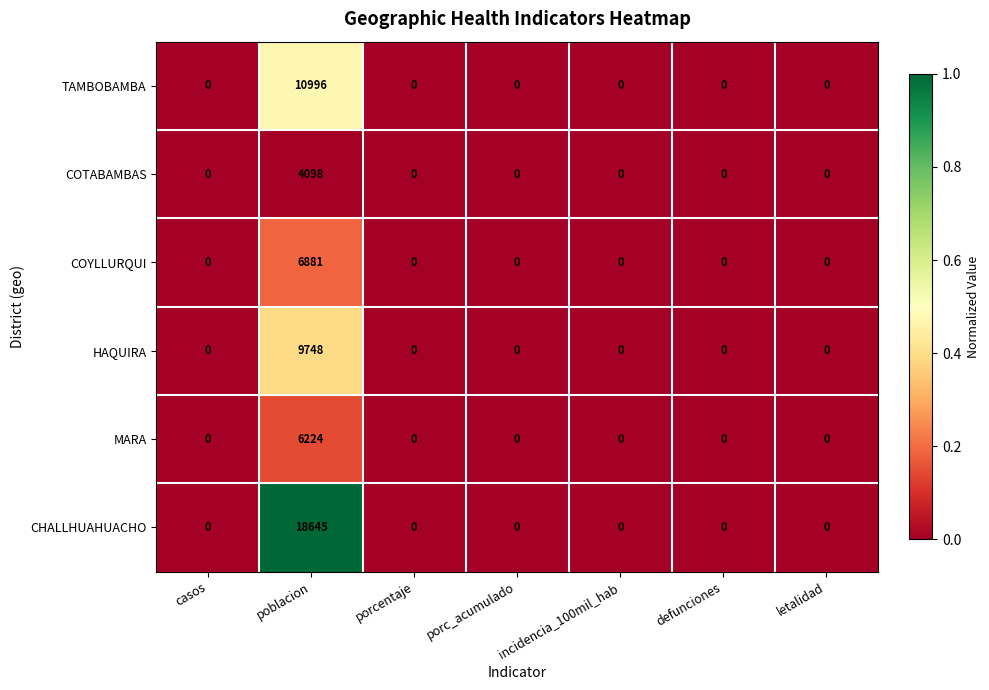

Is the value of HAQUIRA at poblacion greater than the value of CHALLHUAHUACHO at porcentaje?

Yes